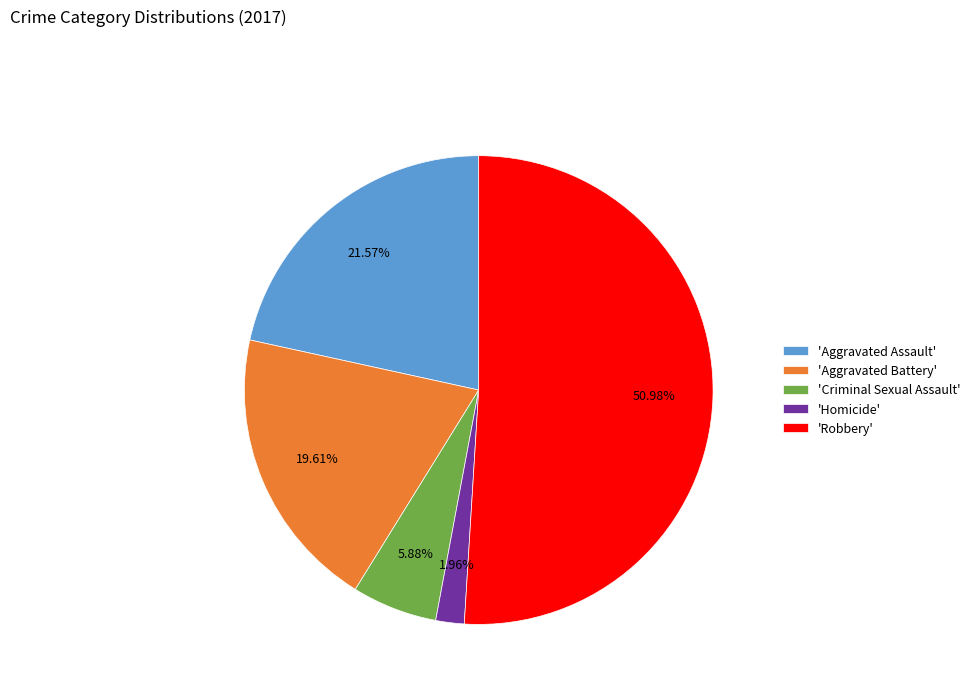

Rank the categories by value from lowest to highest.

'Homicide', 'Criminal Sexual Assault', 'Aggravated Battery', 'Aggravated Assault', 'Robbery'